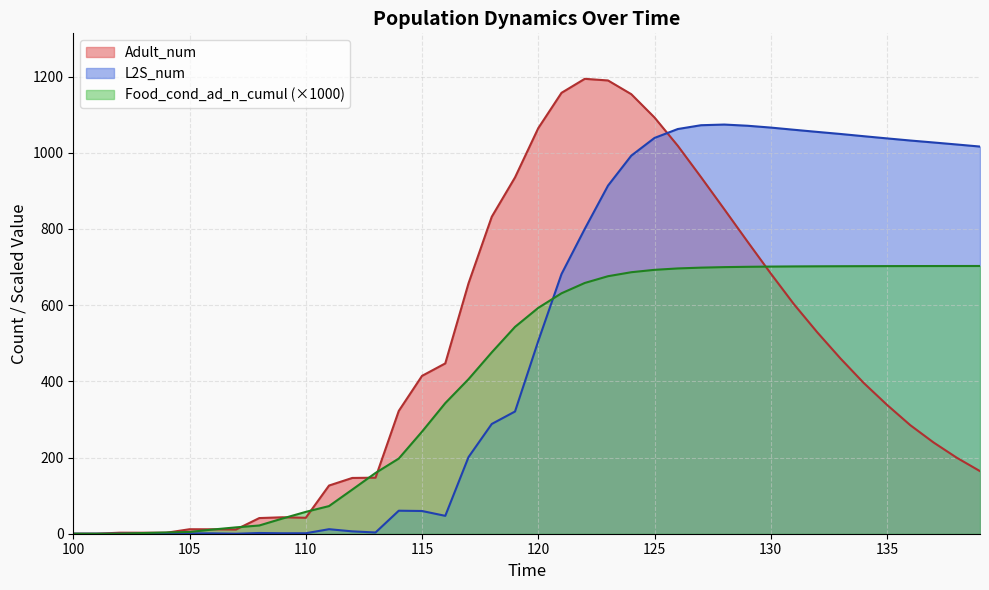

Which series has the largest total across all categories?

L2S_num